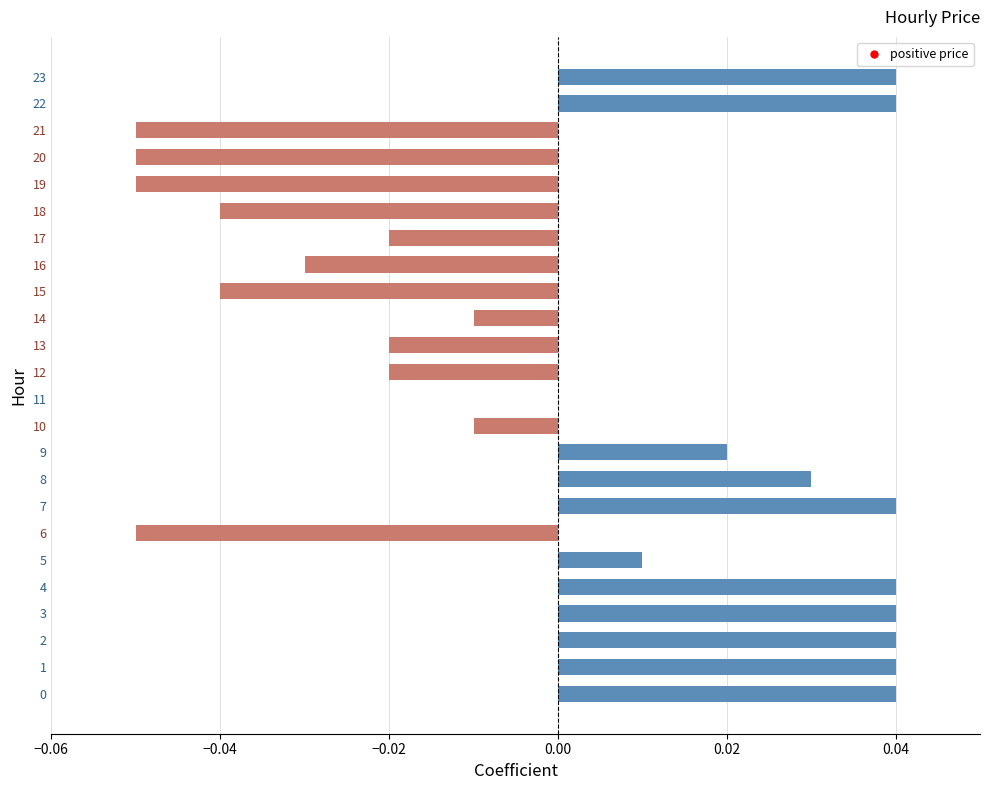

Where is the data nearest to the value 0?

11